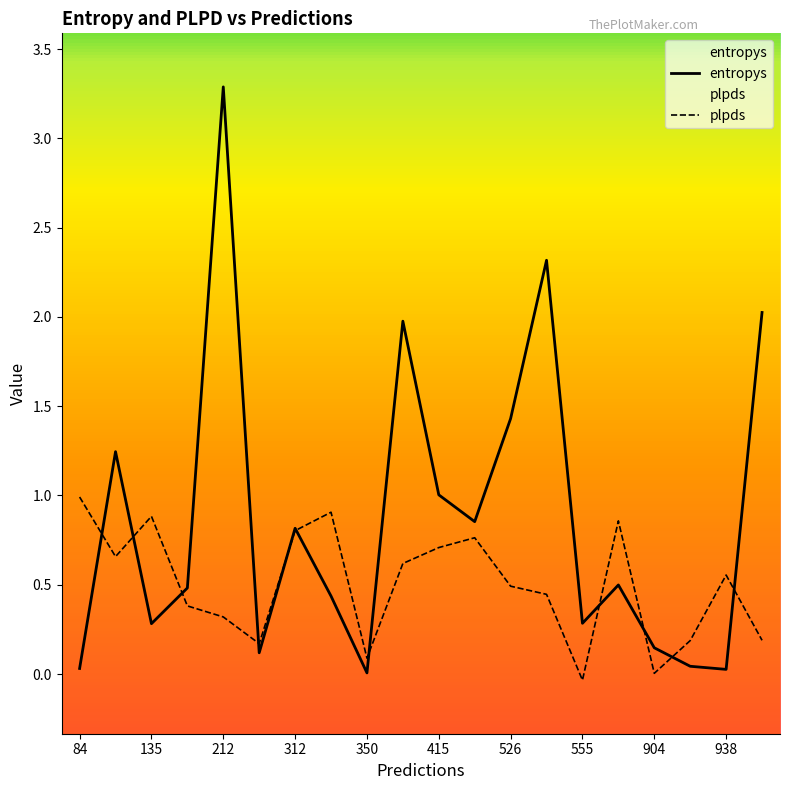

Is it true that entropys equals 0.5 at 882?

True